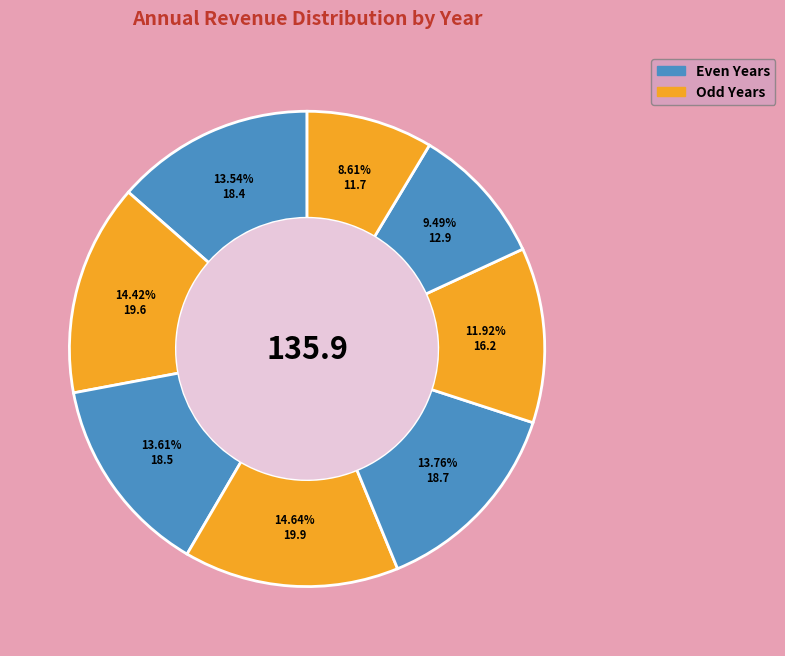

How many slices are in this pie chart?

8